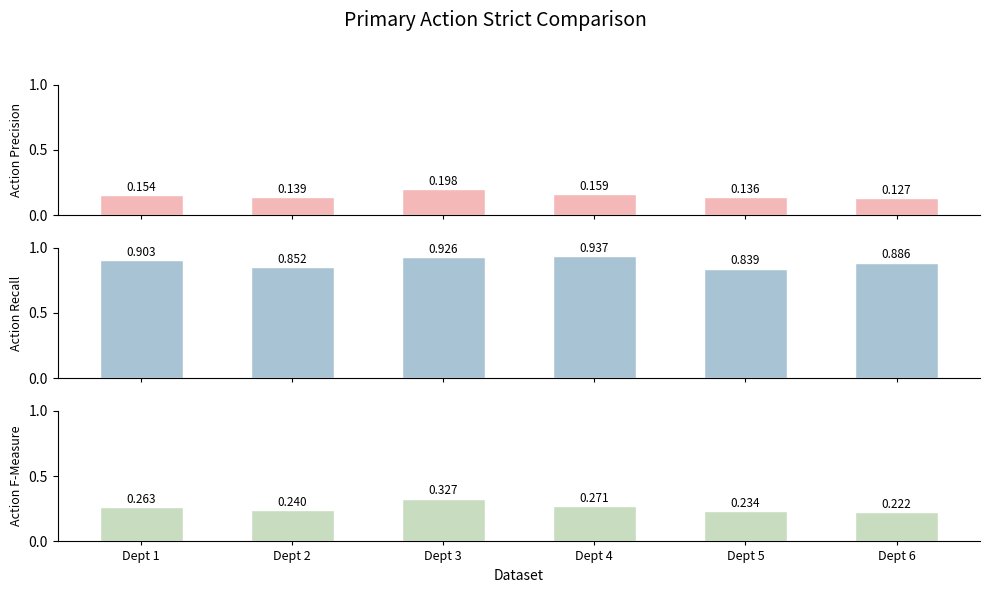

What is the difference between the maximum and second lowest values in the Action F-Measure series?

0.1